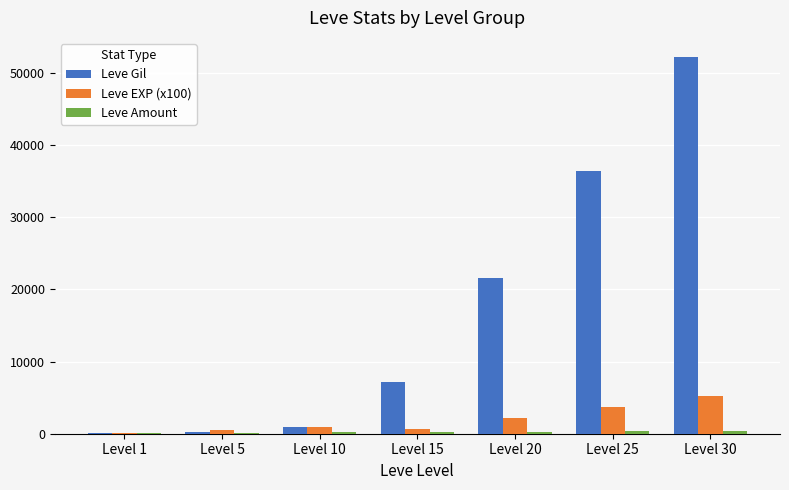

How many groups of bars are there?

7